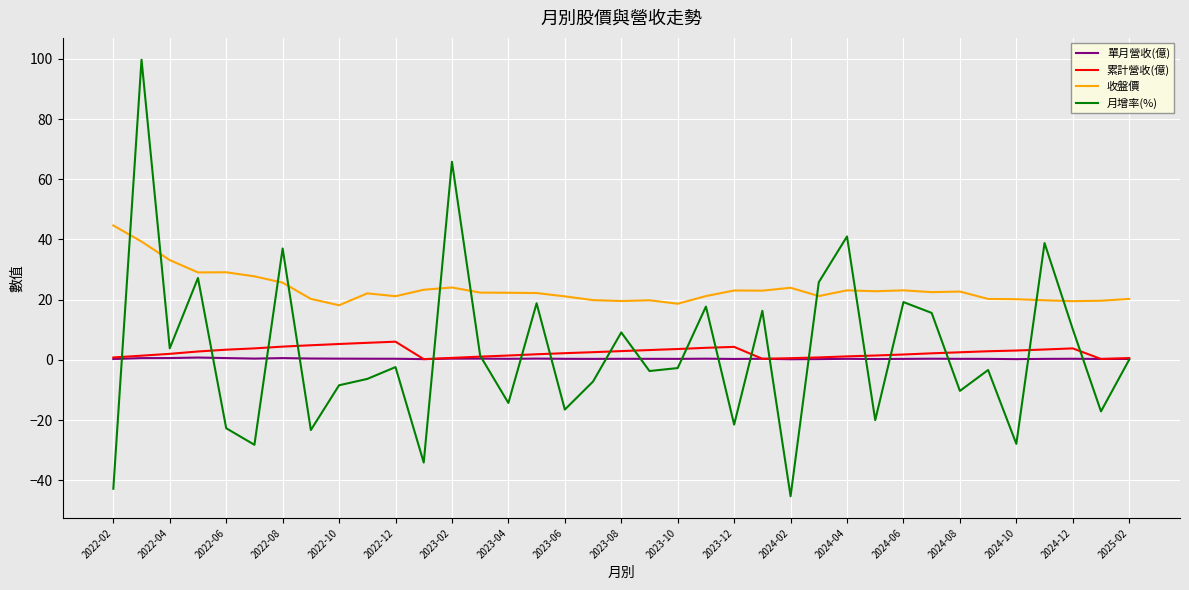

Which series has the widest spread of values?

月增率(%)